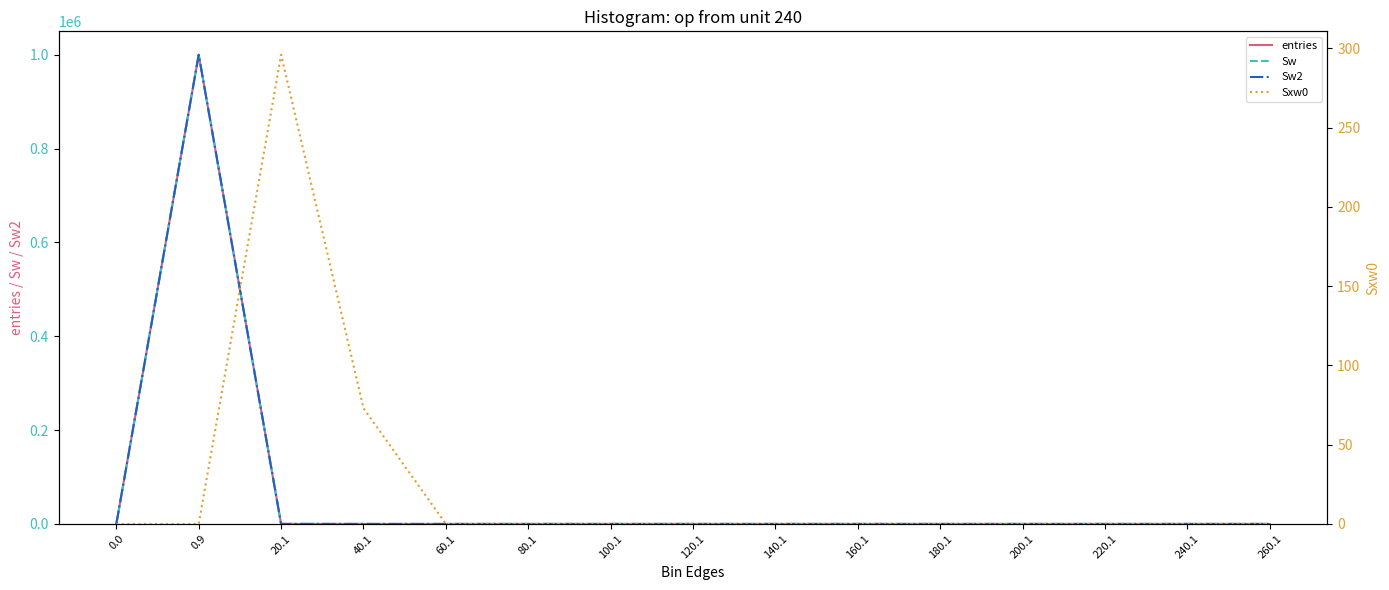

What is the sum of all Sw values?

1000000